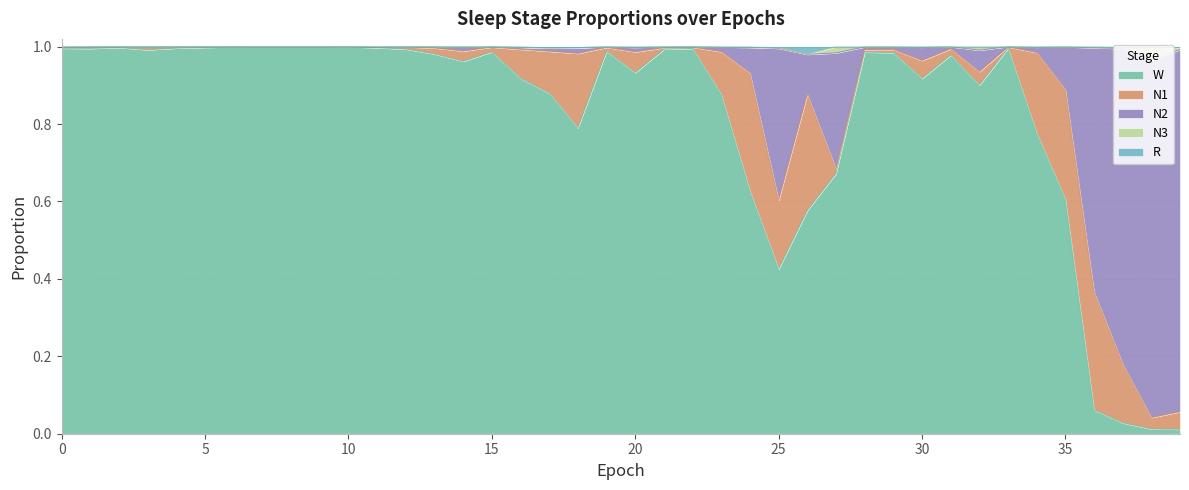

What is the maximum value shown in the chart?

1.0